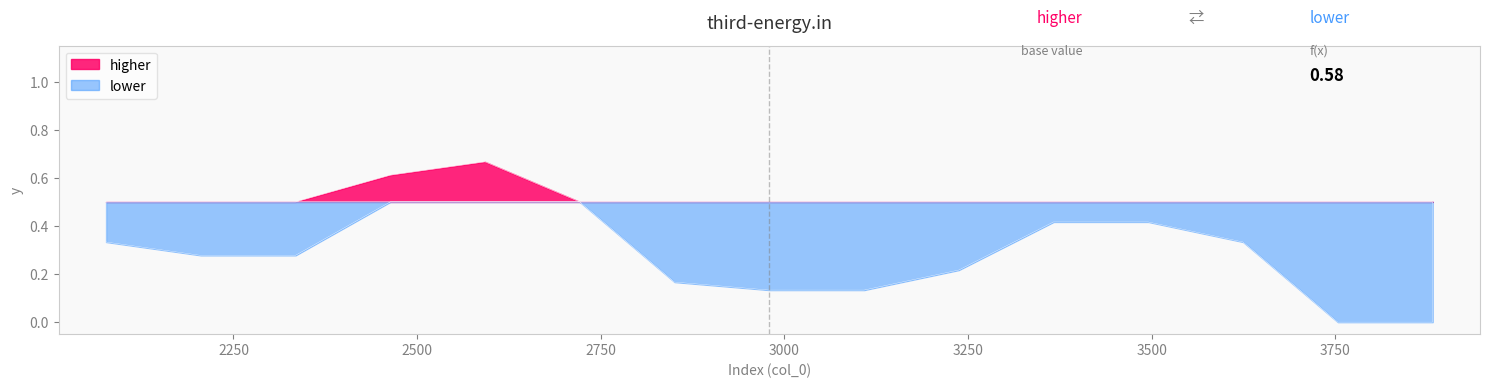

Which has a higher value, 3221 or 3774?

3221